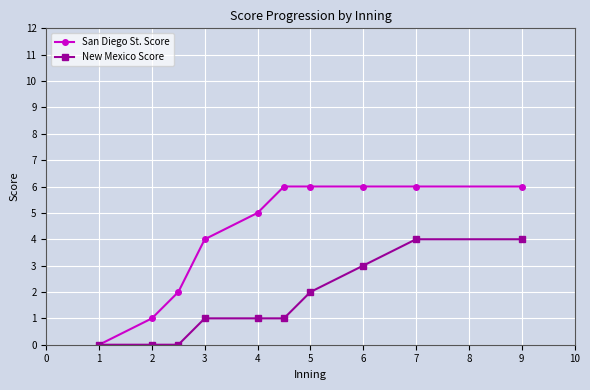

Which series has the largest total across all categories?

San Diego St. Score